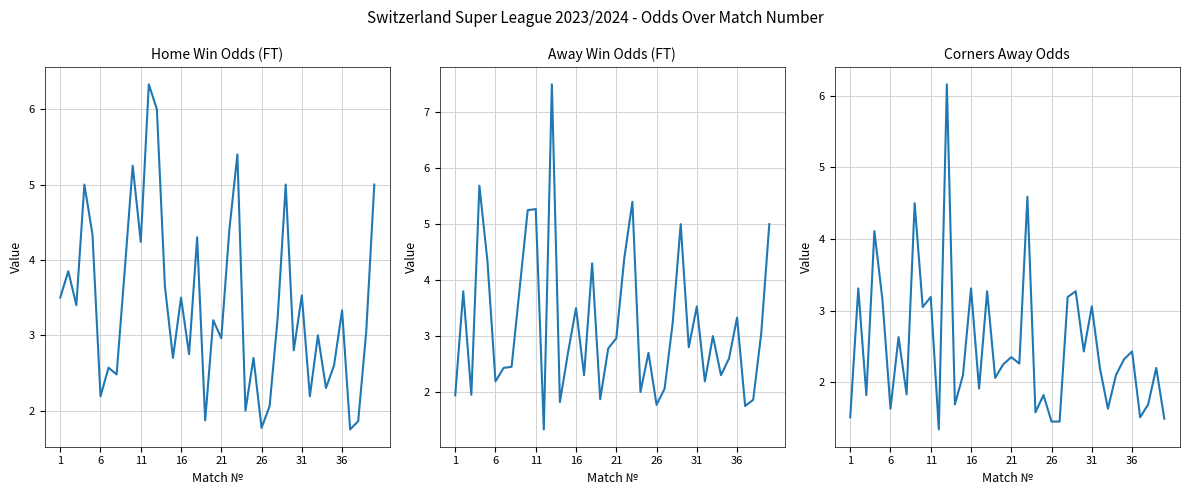

Rank the series at 17 from highest to lowest value.

Odd_H_FT, Odd_A_FT, Odd_Corners_A